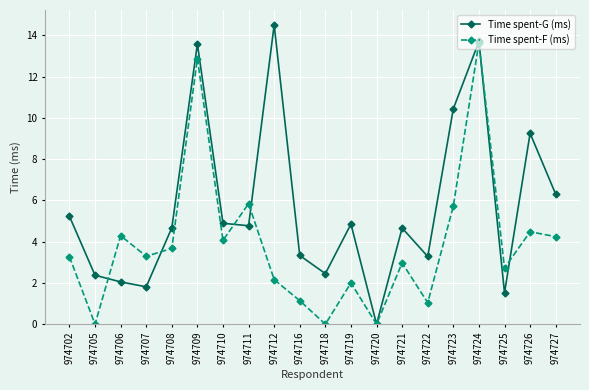

Which series has the largest total across all categories?

Time spent-G (ms)